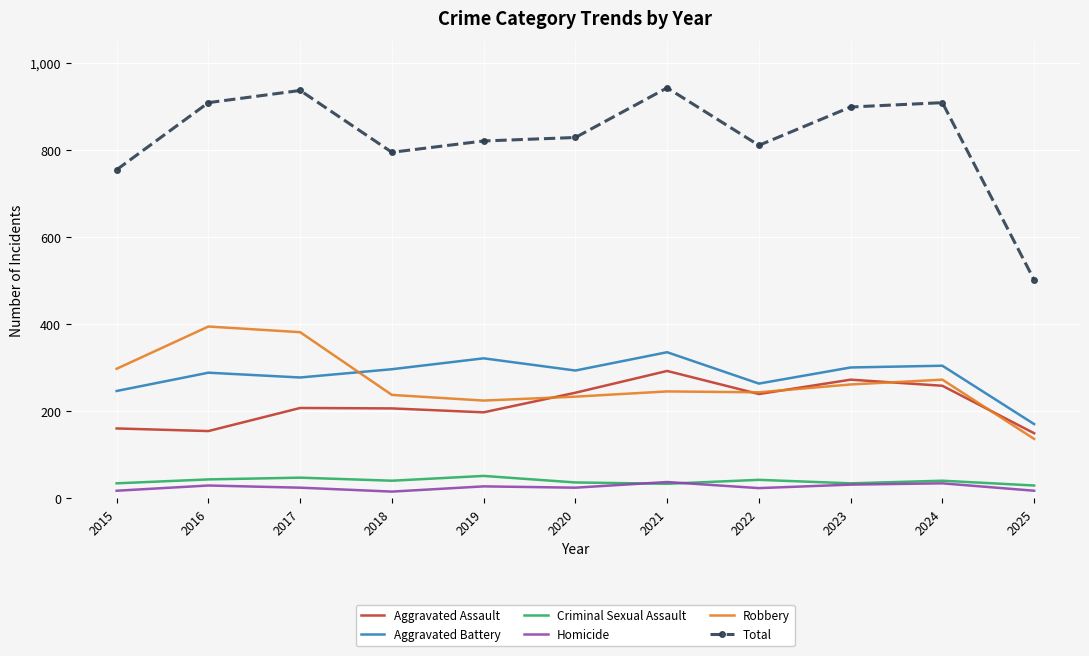

What is the difference between the highest and lowest values at 2018?

779